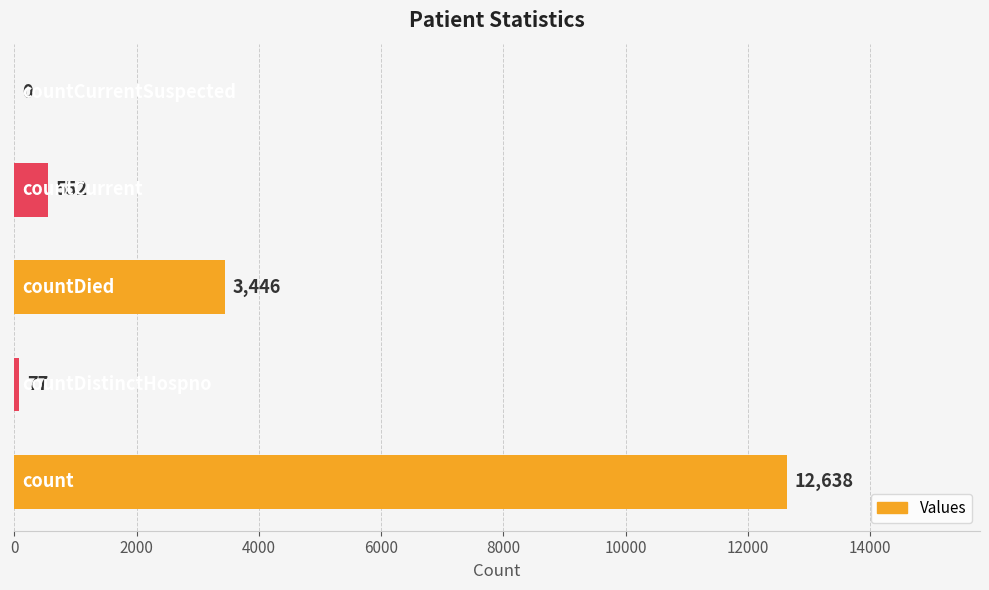

What is the maximum value shown in the chart?

12638